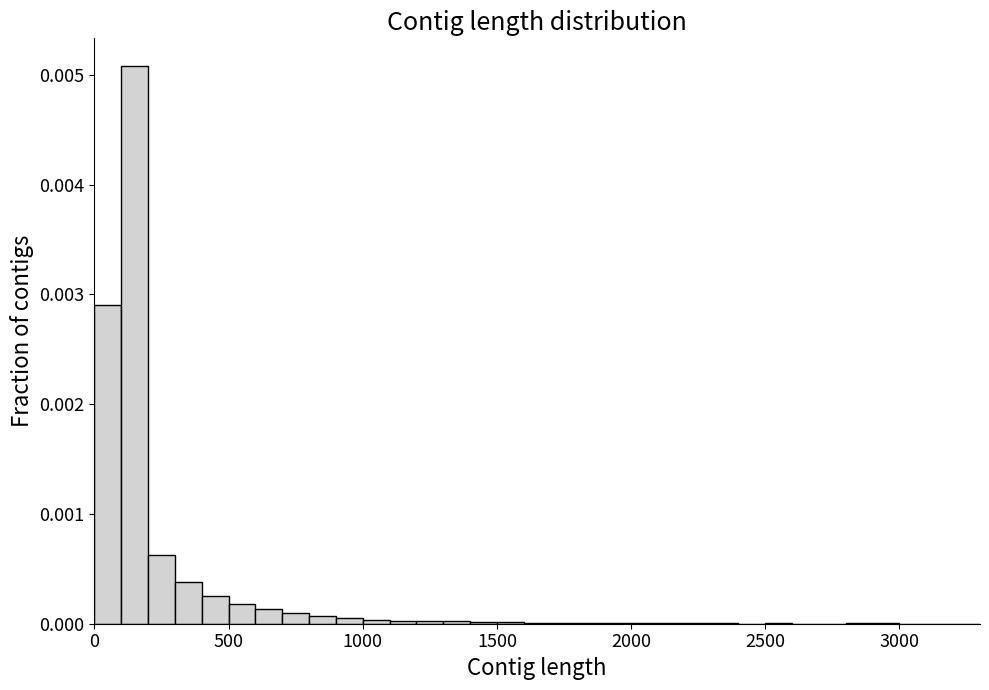

Read against the x-axis, roughly where is the centre of the tallest bar?

150